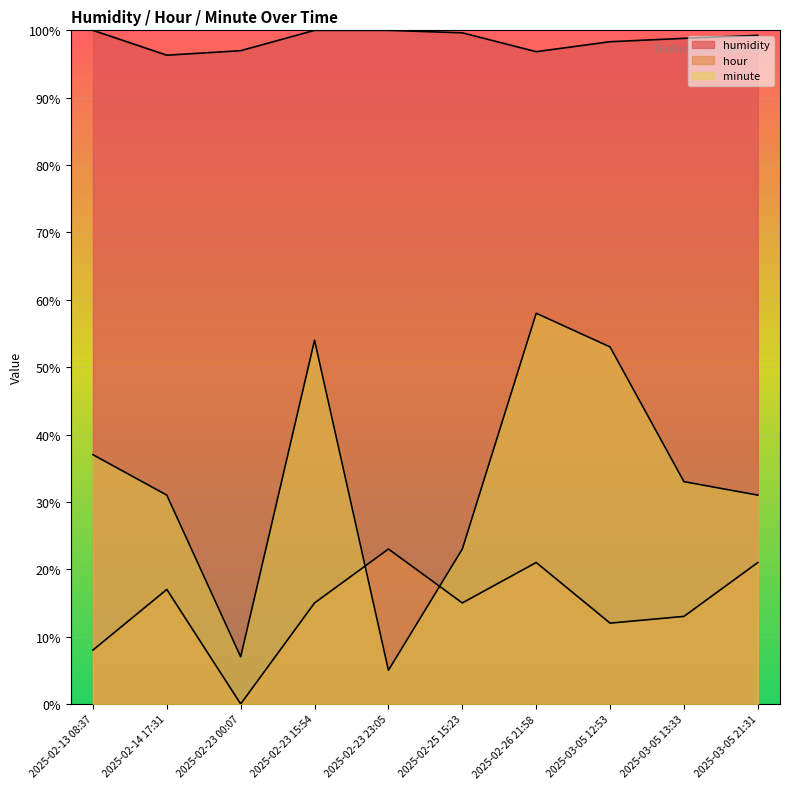

What is the maximum value shown in the chart?

100.0